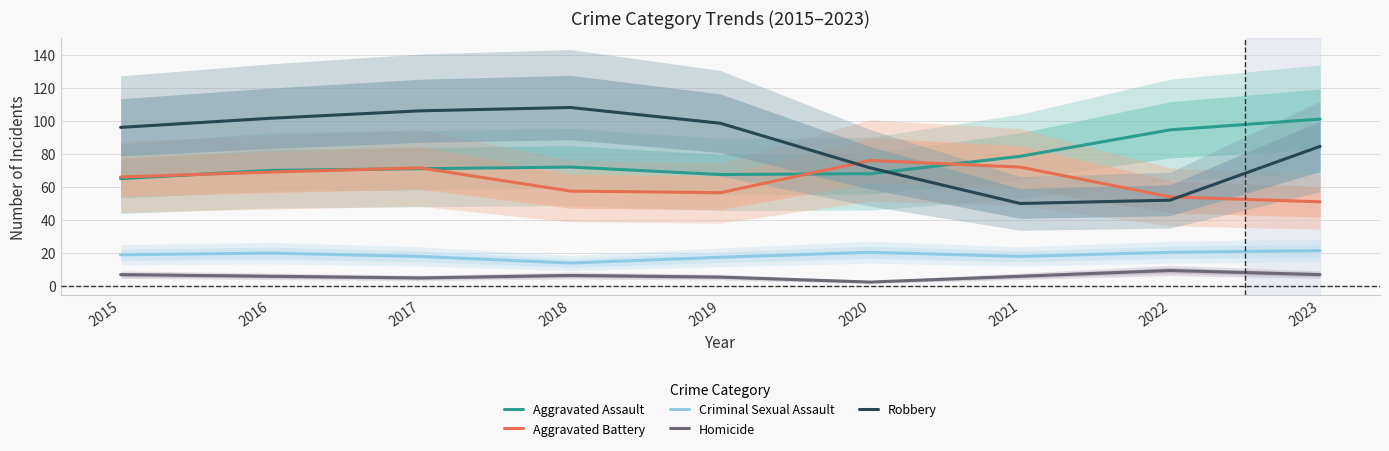

How many lines are shown in the chart?

5